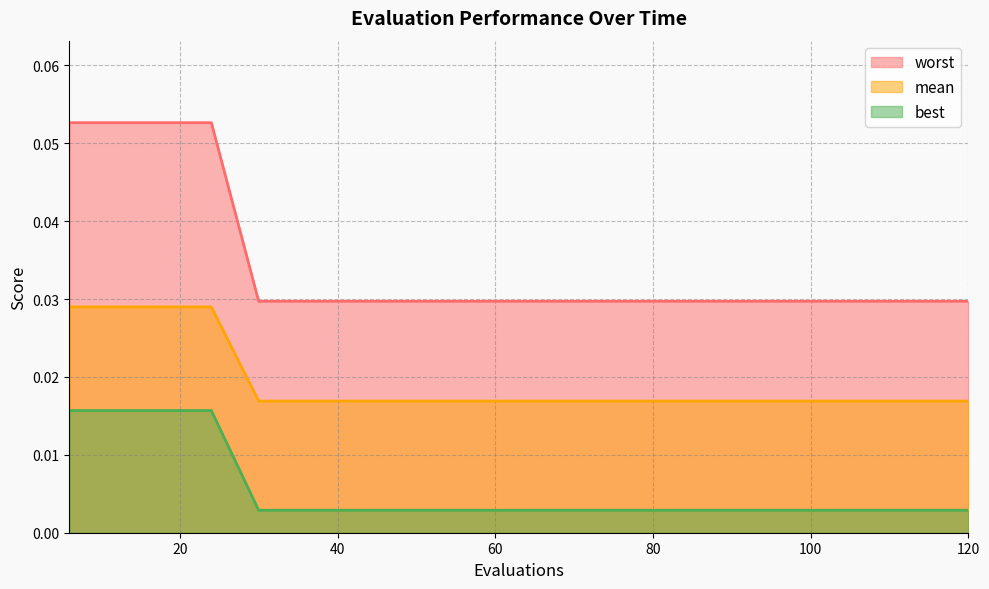

The value of best at 120 is 0.0. True or false?

True